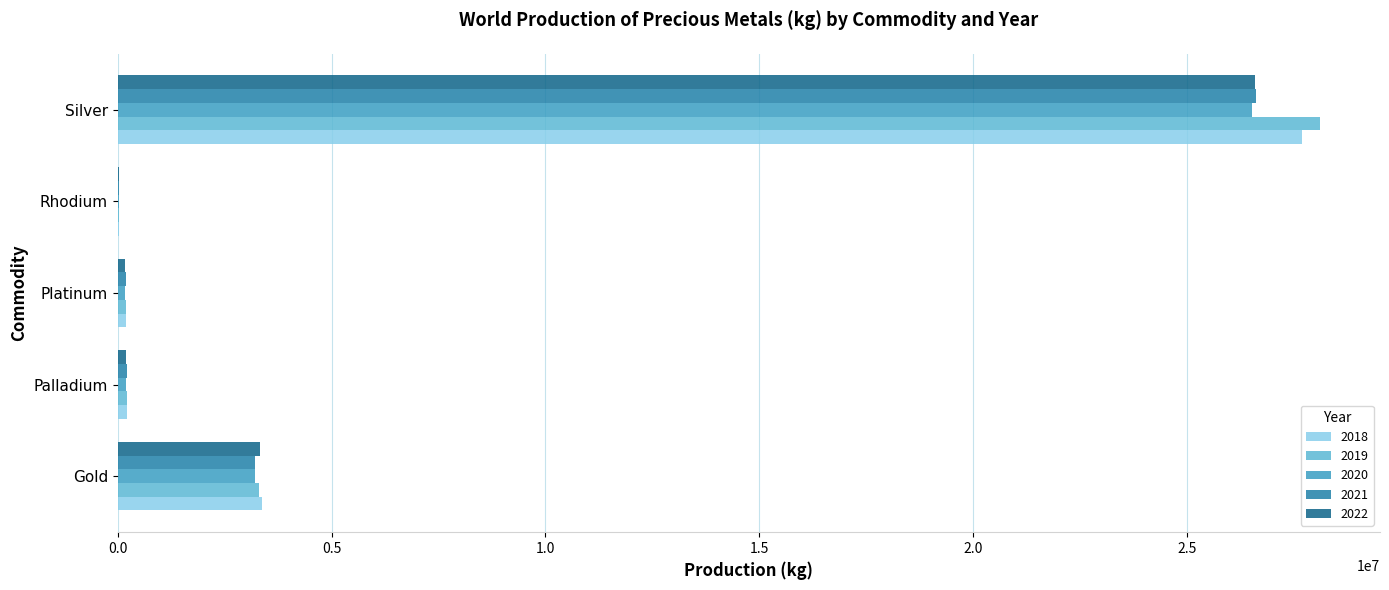

At which category is the sum across all series the highest?

Silver